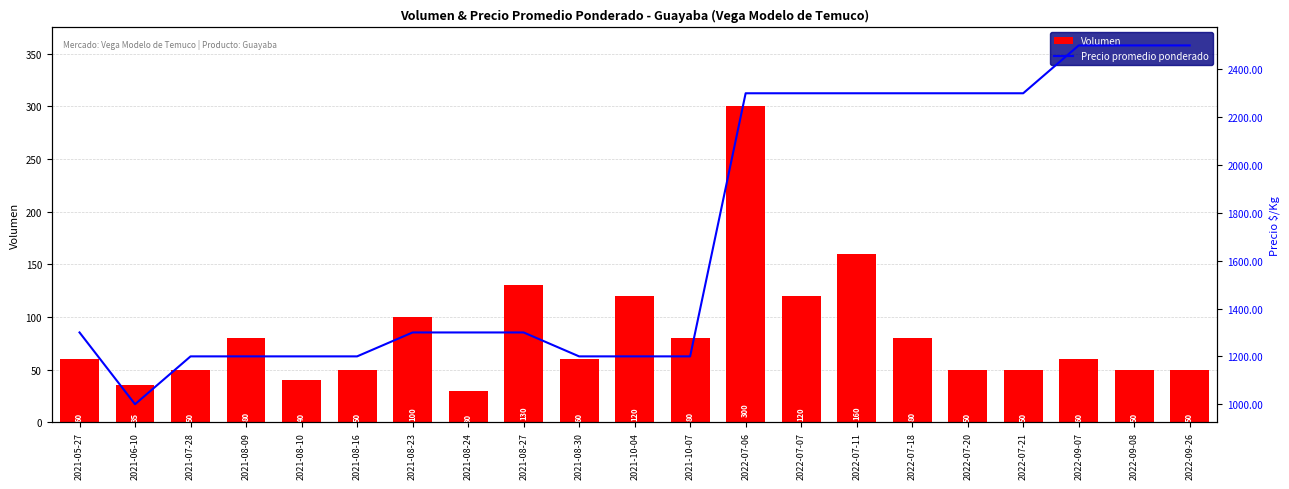

Count the number of data series in this chart.

2